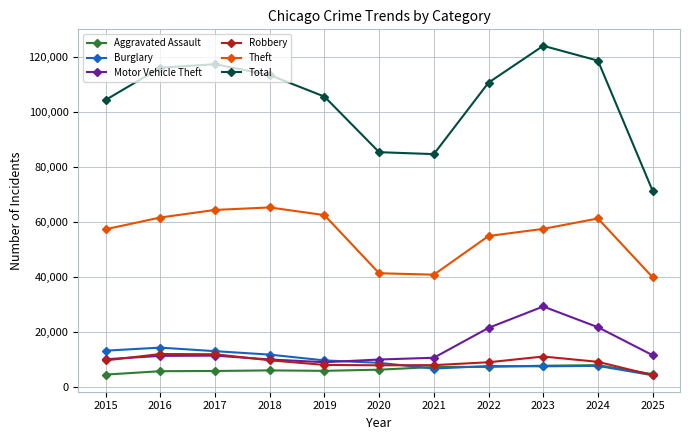

What is the highest value of the Theft series?

65290